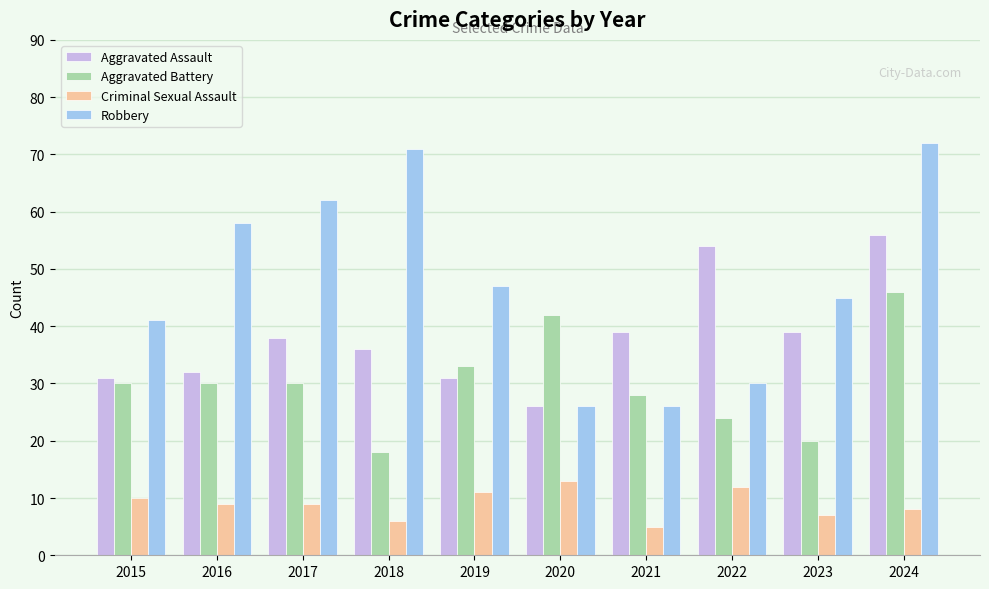

Rank the series by their average value, from lowest to highest.

Criminal Sexual Assault, Aggravated Battery, Aggravated Assault, Robbery